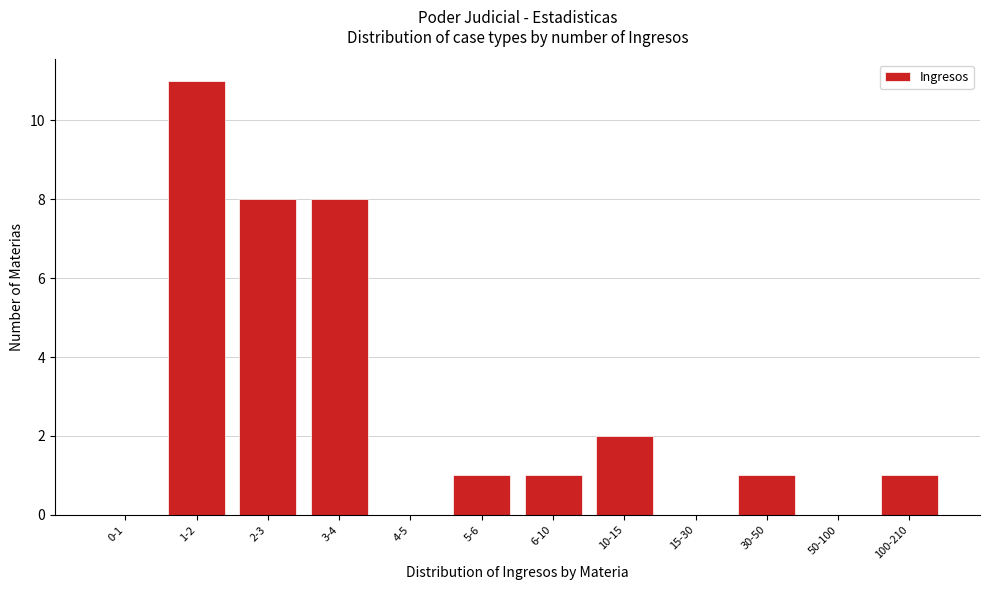

Reading left to right, list all the values displayed in this chart.

0-1=0	1-2=11	2-3=8	3-4=8	4-5=0	5-6=1	6-10=1	10-15=2	15-30=0	30-50=1	50-100=0	100-210=1